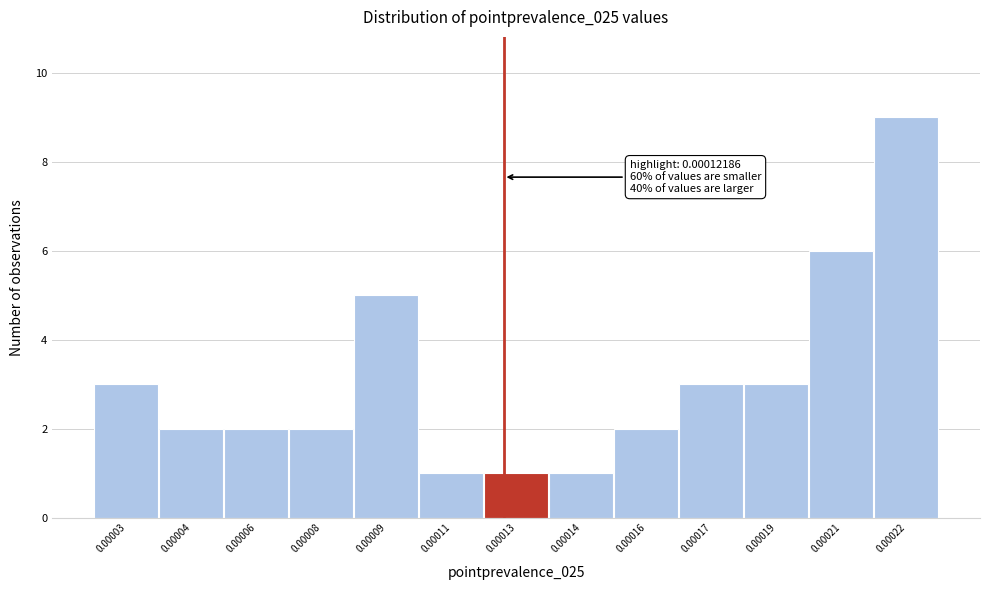

Reading left to right, list all the values displayed in this chart.

3	2	2	2	5	1	1	1	2	3	3	6	9